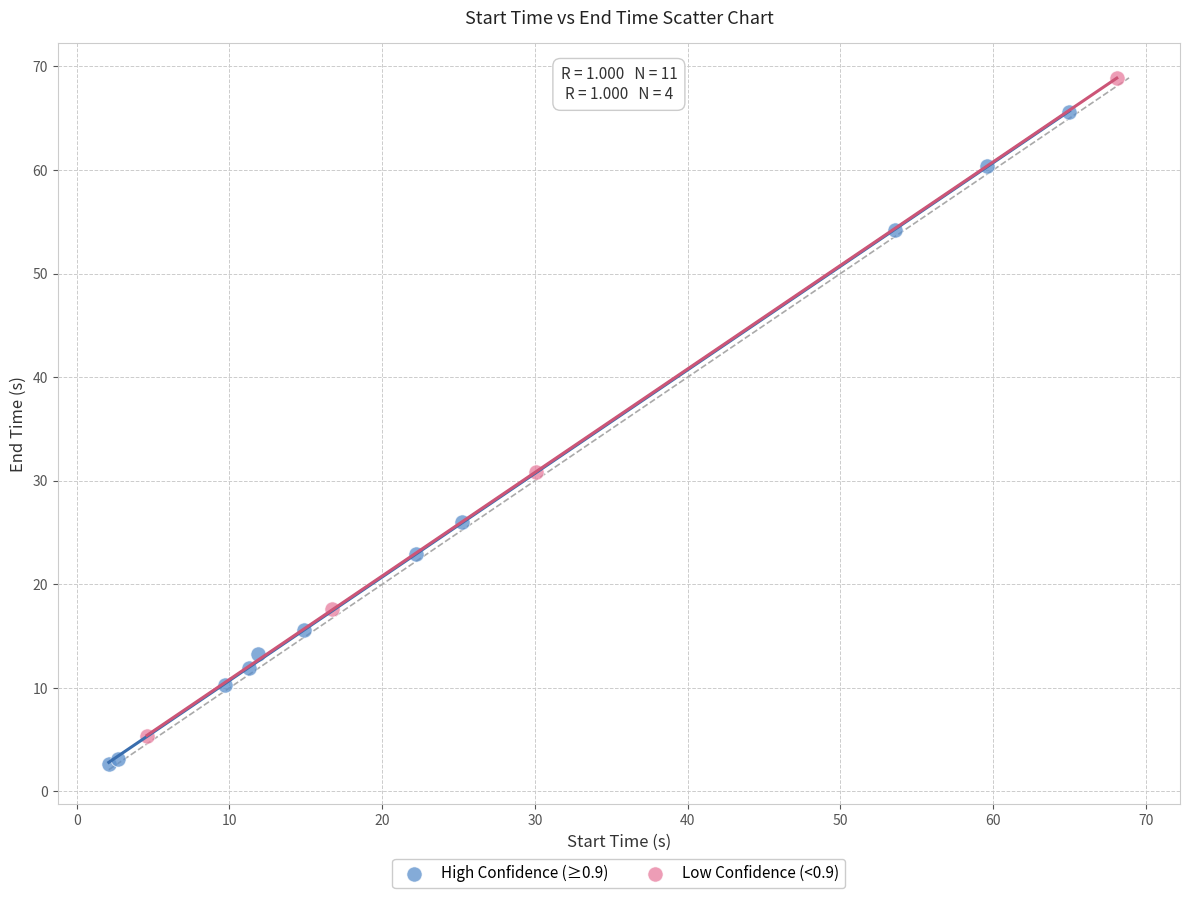

Which series reaches the maximum Y coordinate?

Low Confidence (<0.9)